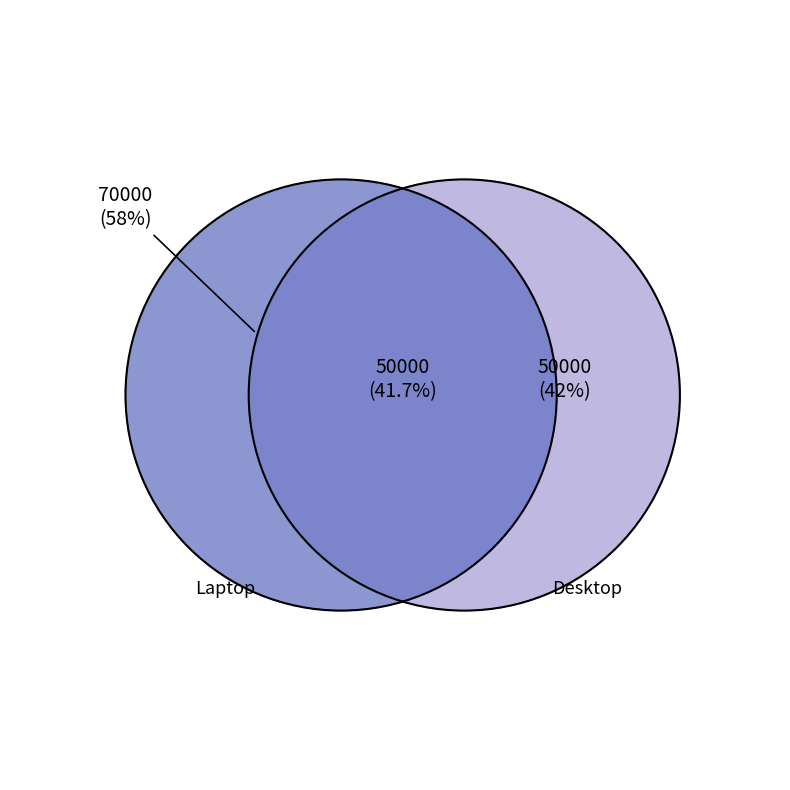

To the nearest percent, what percentage of the pie is Laptop?

58%